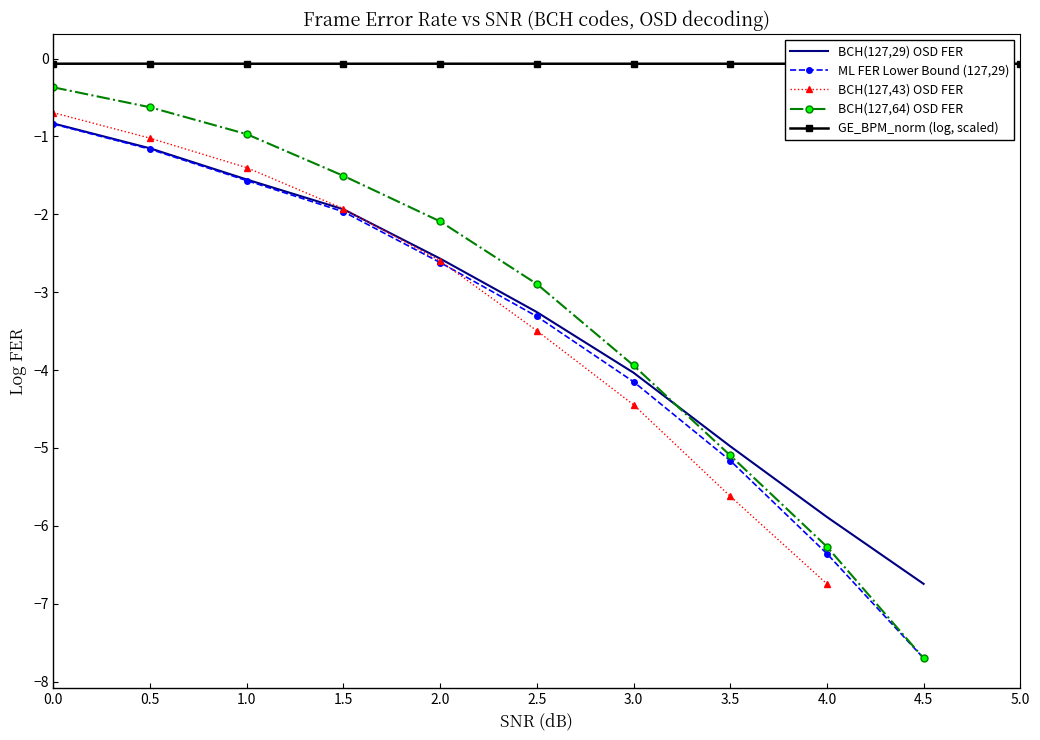

What is the label of the 11th point from the left?

5.0